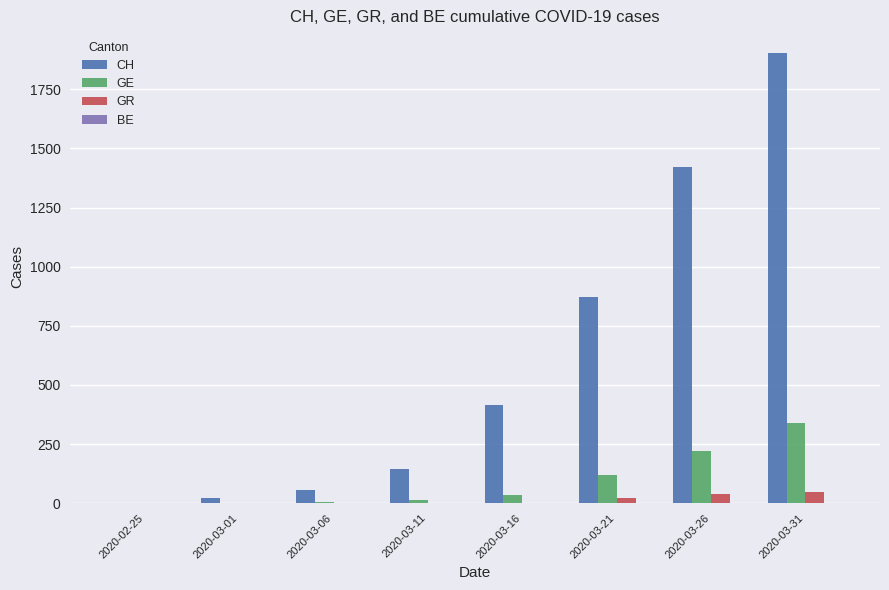

Which series has the largest total across all categories?

CH